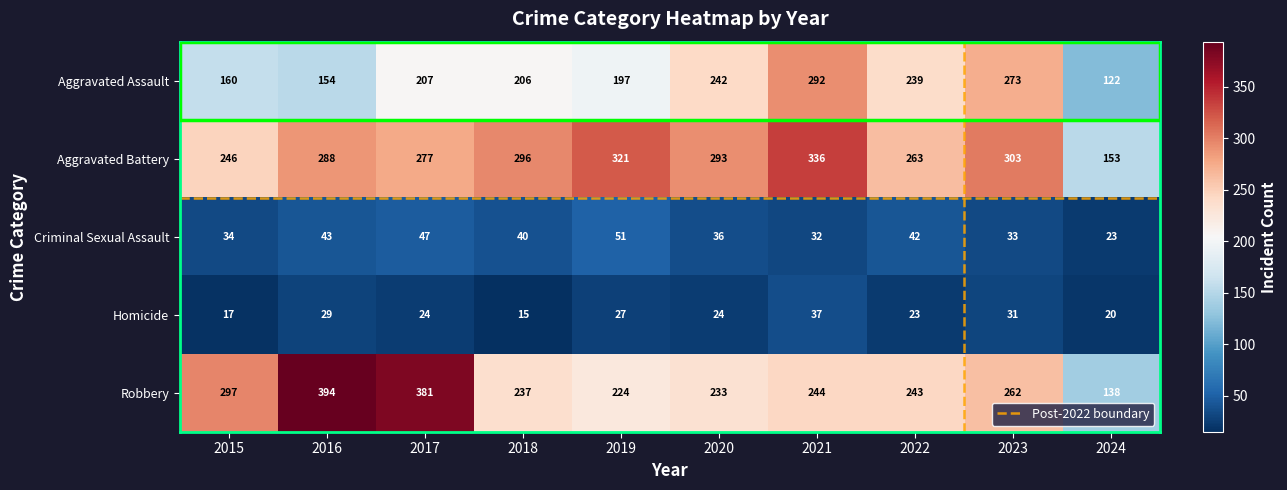

Which series changed the most between 2017 and 2024?

Robbery